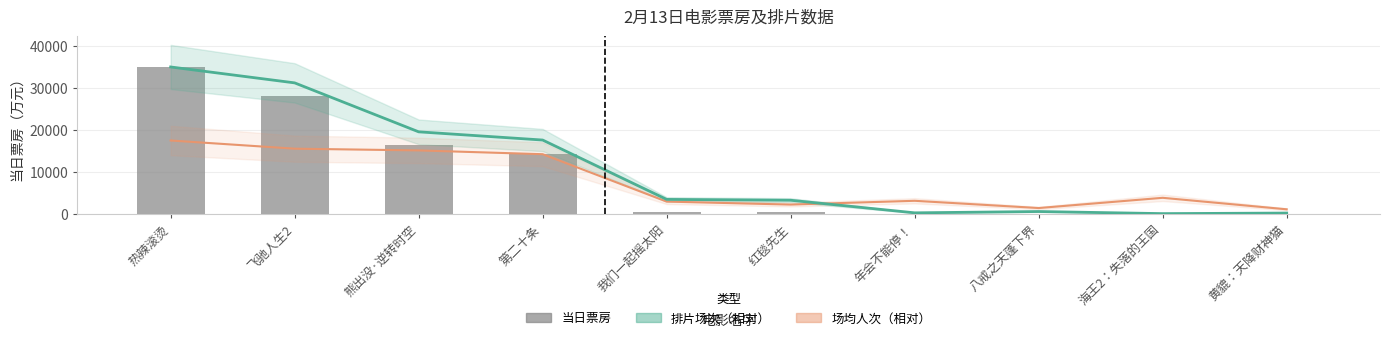

Which has a higher value, 第二十条 or 熊出没·逆转时空?

熊出没·逆转时空